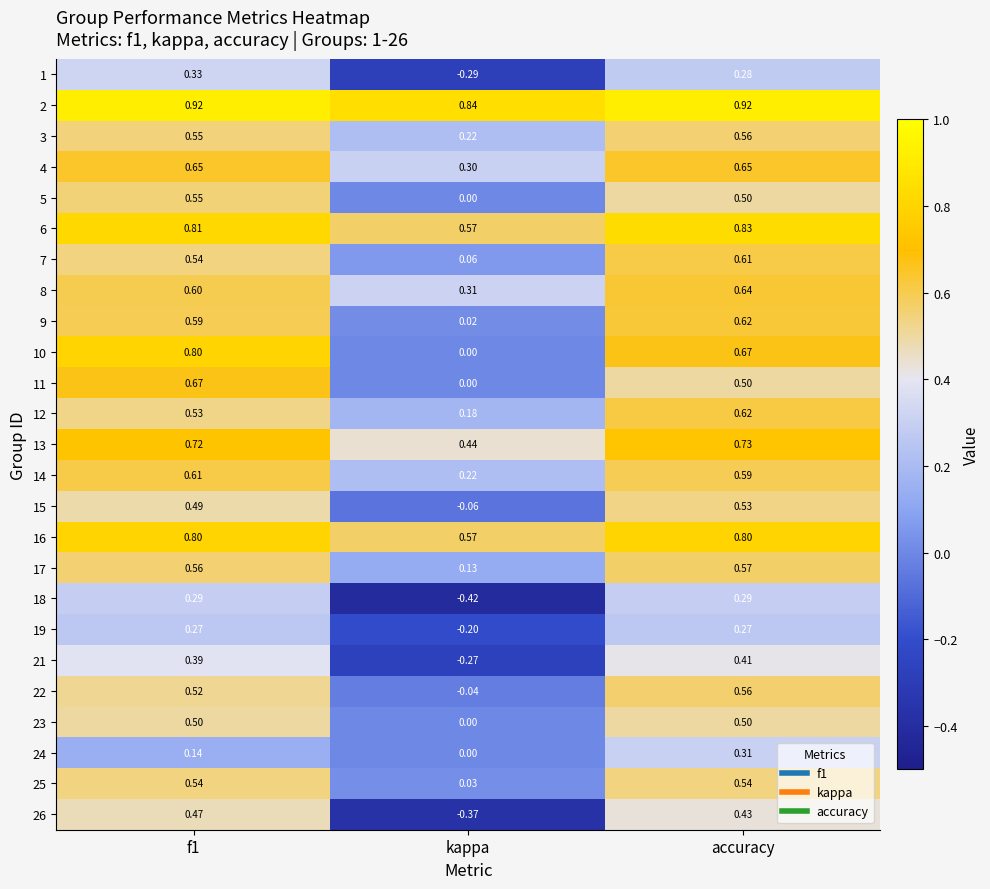

At which label is 16 closest to 0?

kappa